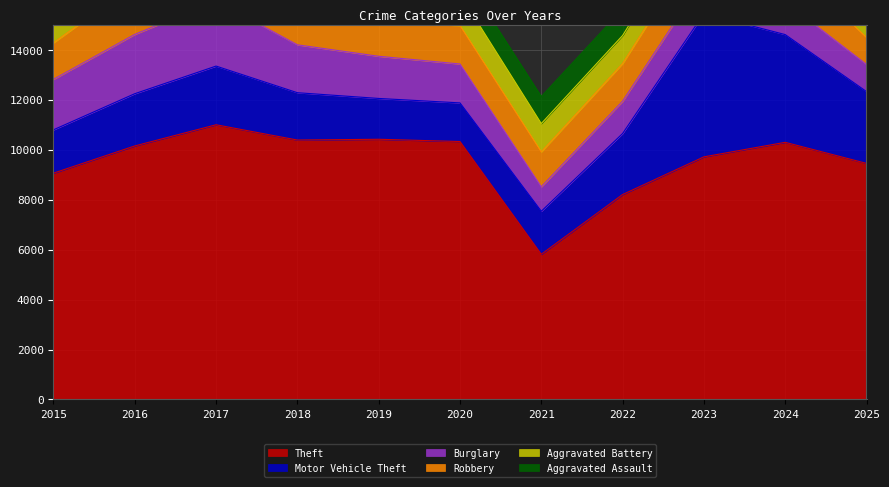

At which category does Burglary reach its first local peak?

2017